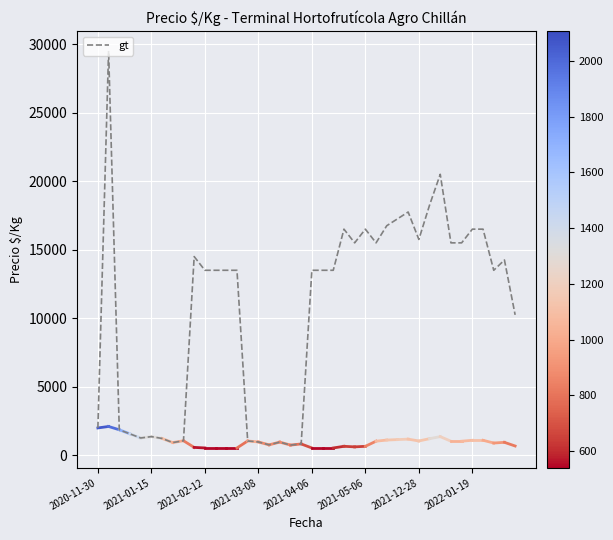

What is the difference between the maximum and minimum values?

28750